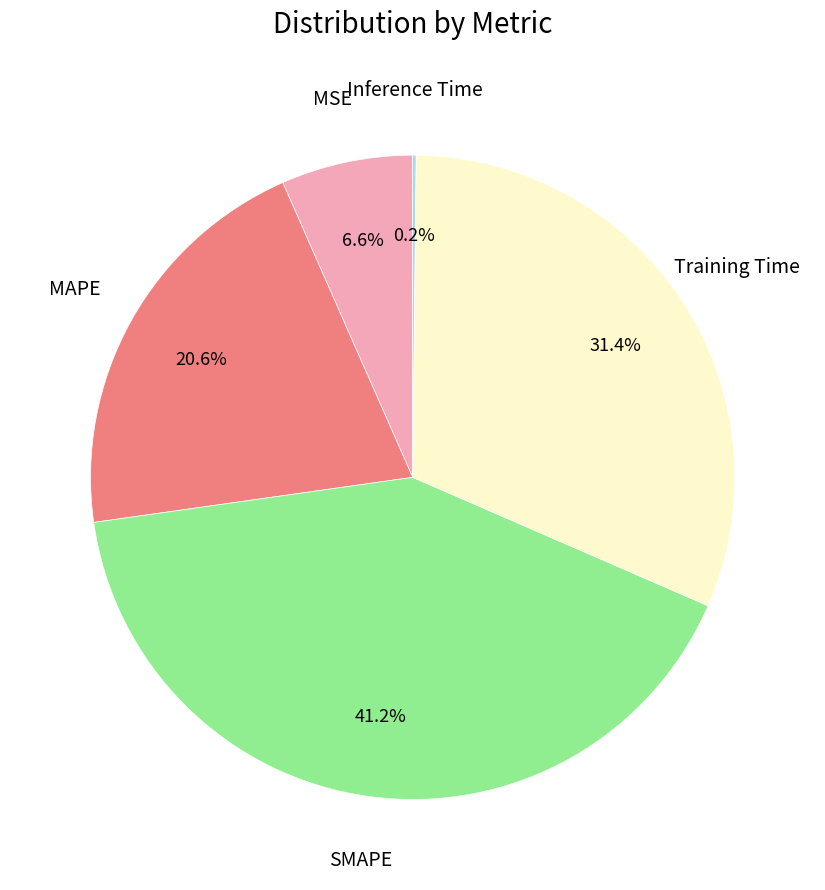

Does any single category account for the majority?

No